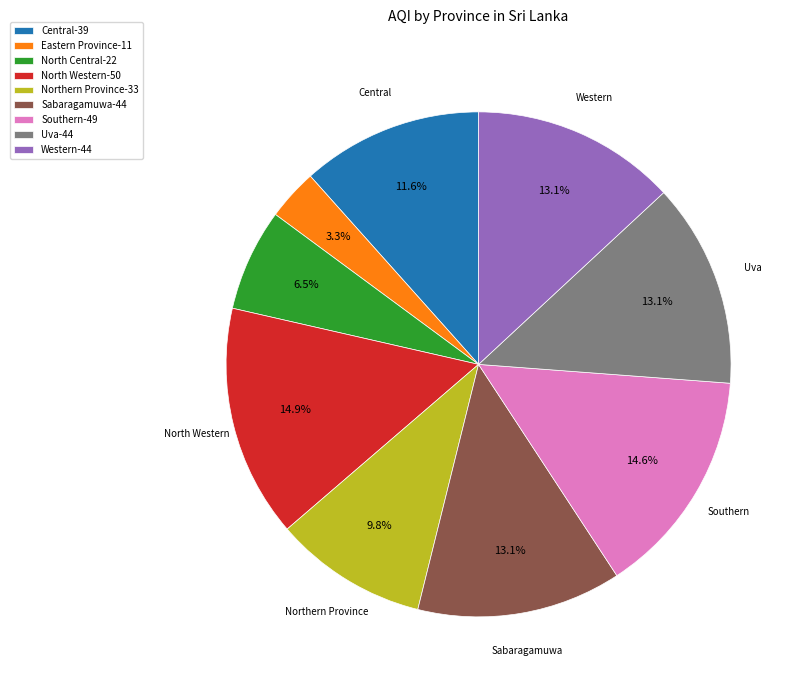

How many segments does this pie chart have?

9